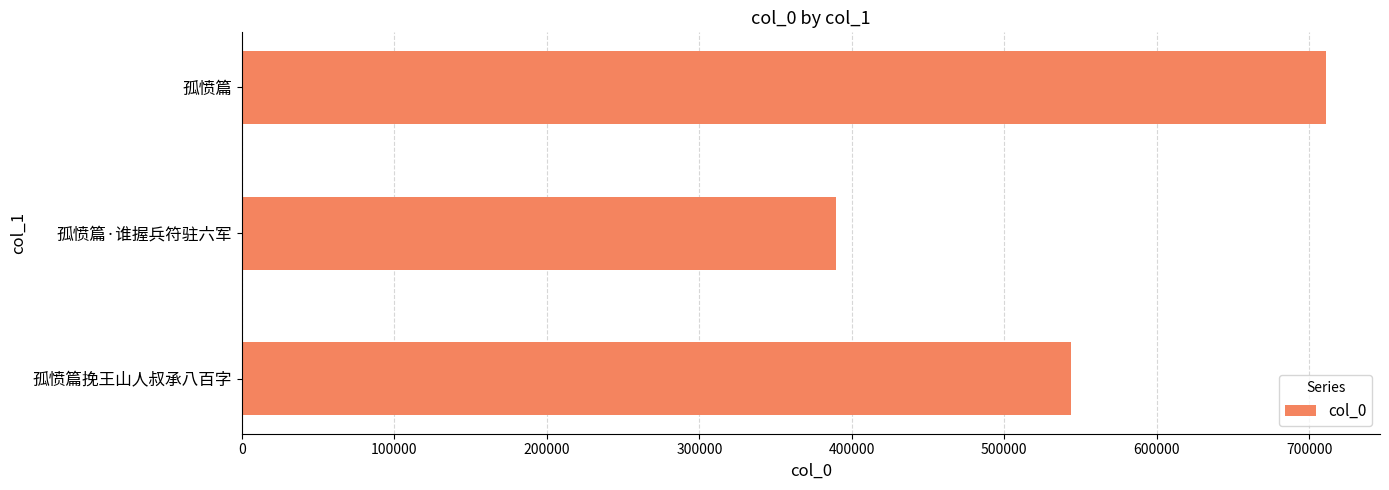

What is the approximate value at 孤愤篇挽王山人叔承八百字, to the nearest 10?

543560